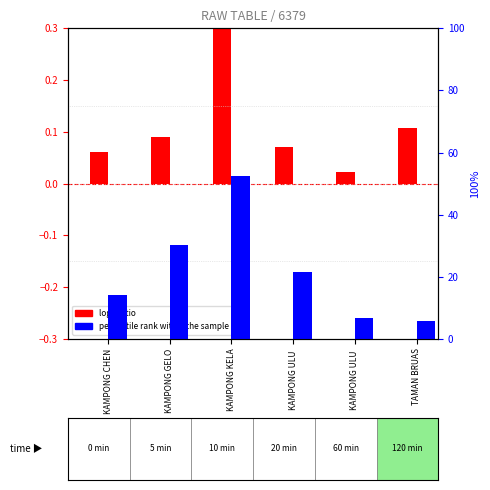

Reading left to right, transcribe all the data shown in this chart.

log2 ratio: 0.1	0.1	0.3	0.1	0.0	0.1
percentile rank within the sample: 14.0	30.2	52.5	21.5	6.8	5.7